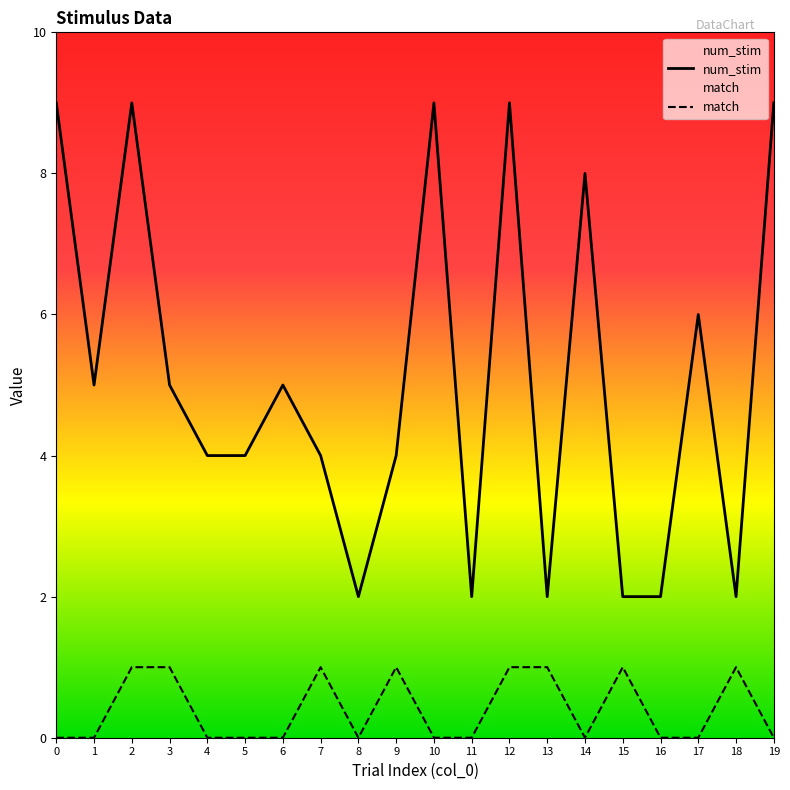

How many positive values does the match series have?

8